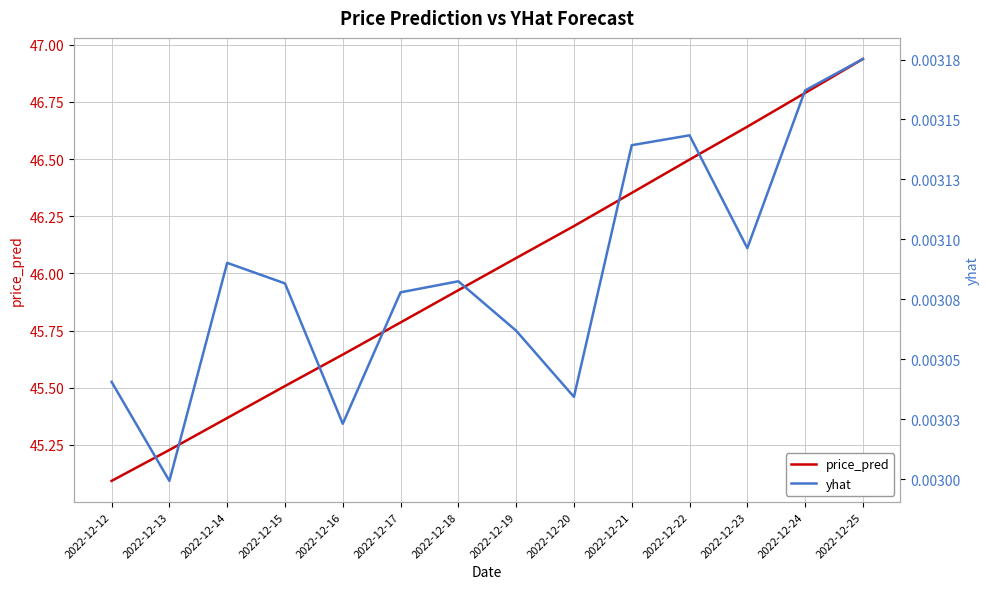

What are all the series names shown in the legend?

price_pred, yhat